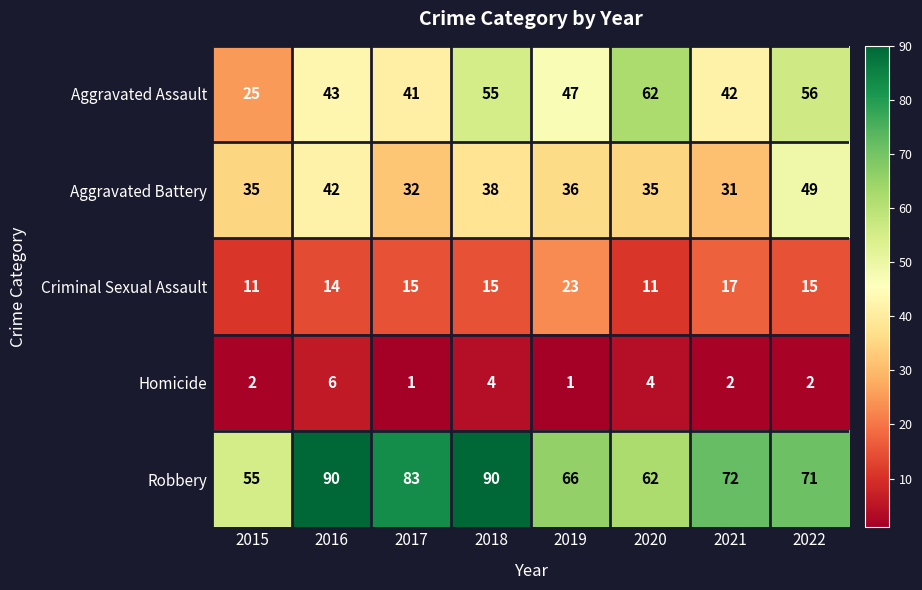

At which label does Homicide reach its peak?

2016